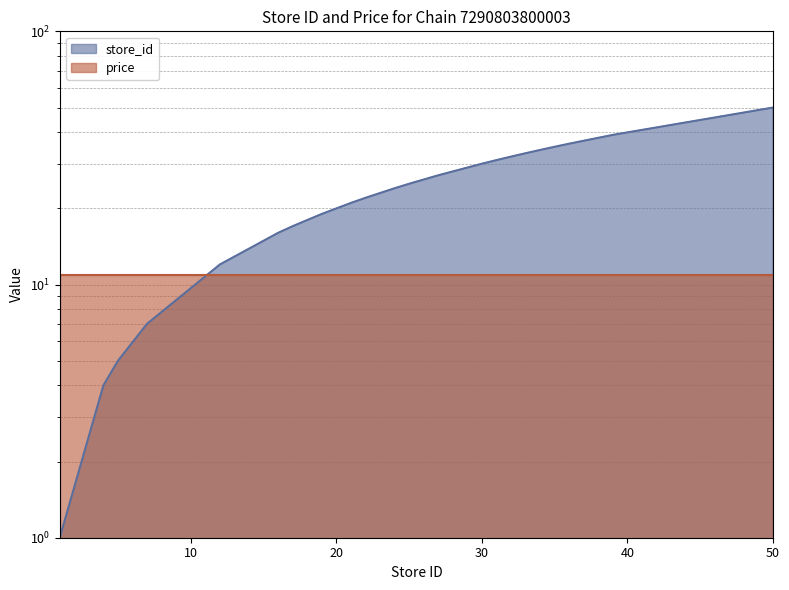

Which has a higher value, 34 or 25?

34